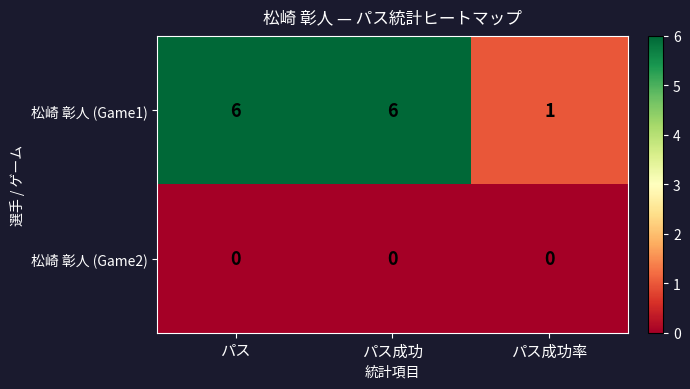

What is the greatest value displayed?

6